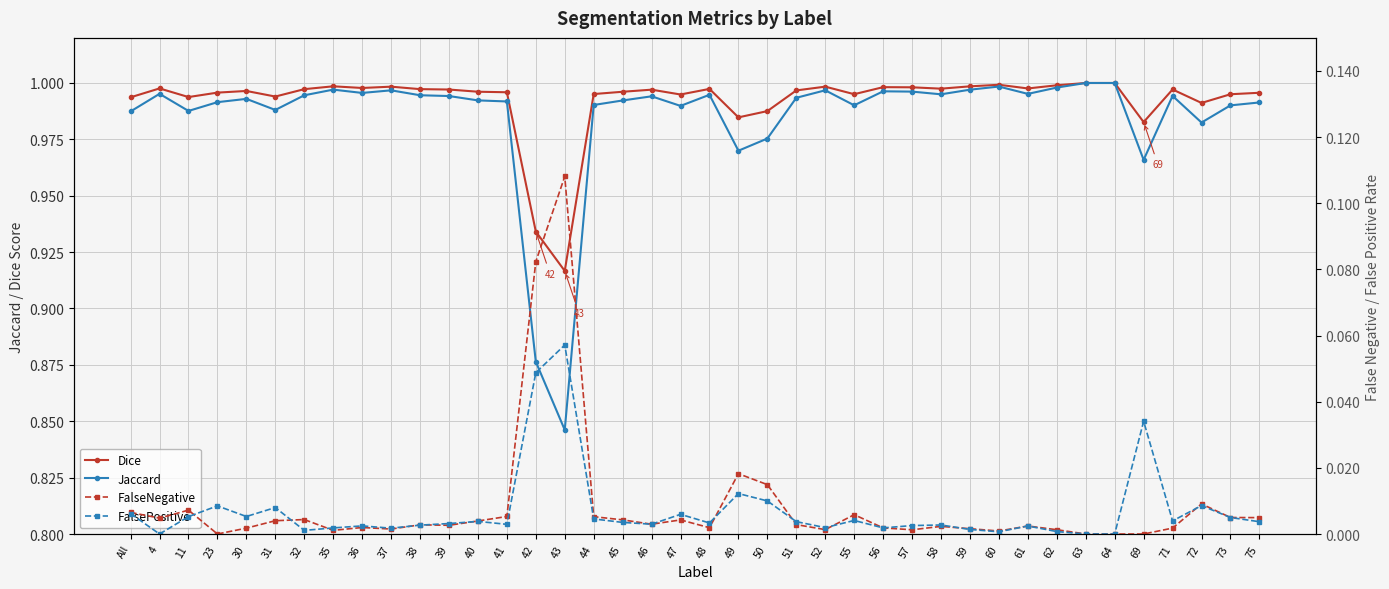

What is the label of the 6th point from the right?

64